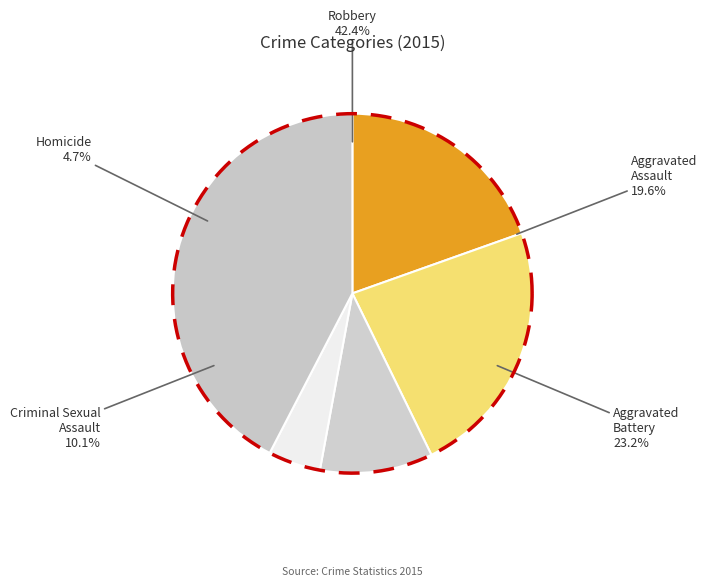

What portion of the pie excludes Aggravated Assault?

80.4%